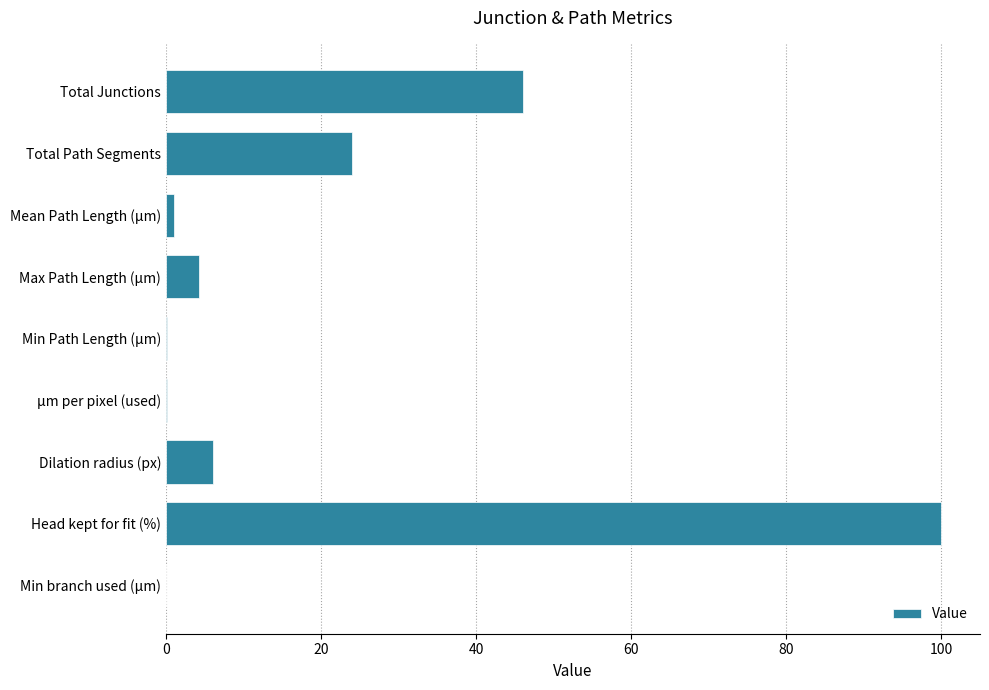

What is the sum of all values?

181.5